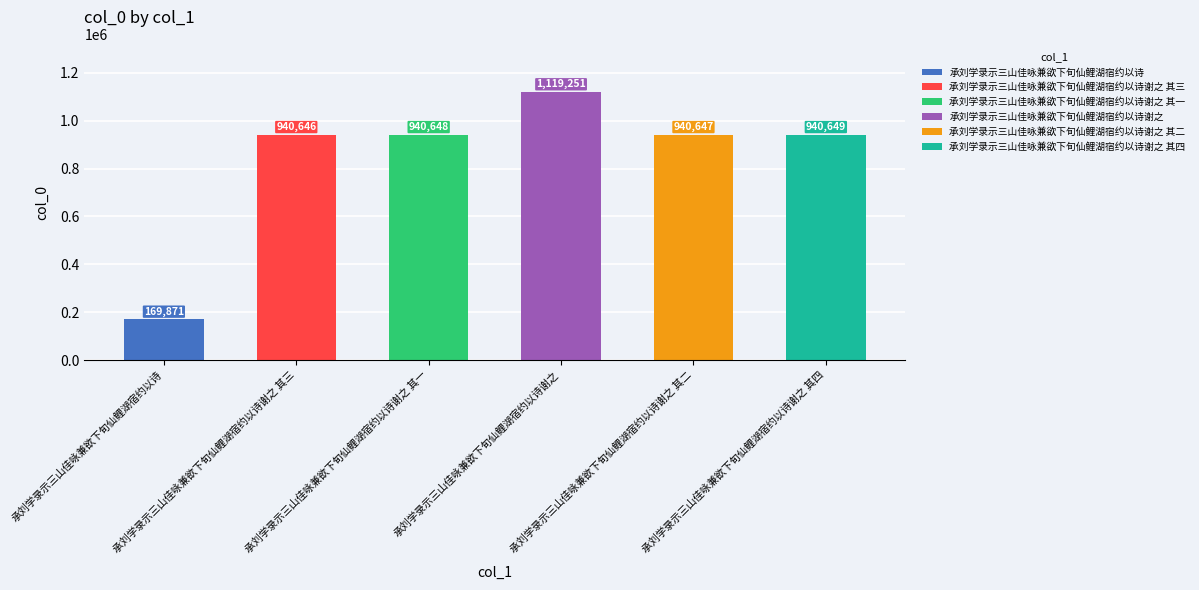

Reading left to right, list all the values displayed in this chart.

169871	940646	940648	1119251	940647	940649